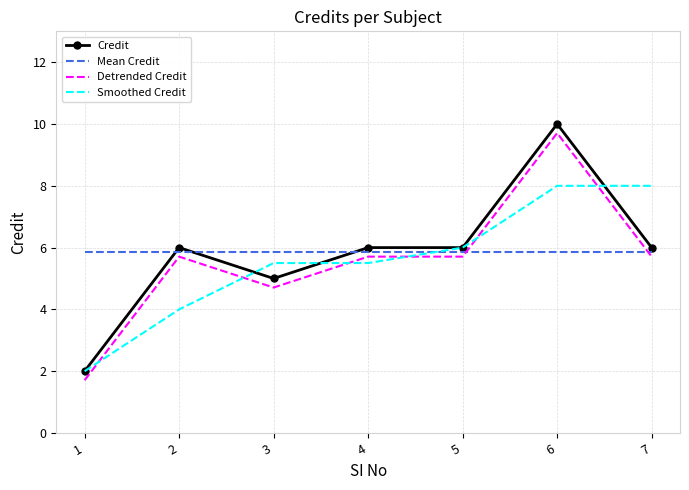

At which category is the sum across all series the highest?

6